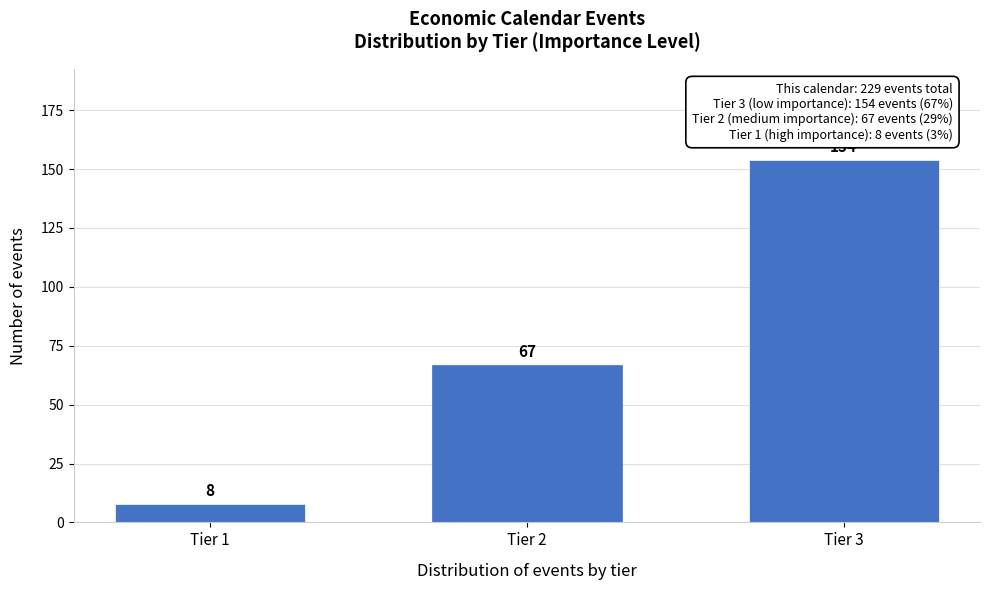

Reading right to left, extract all data points from this chart.

Tier 3=154	Tier 2=67	Tier 1=8